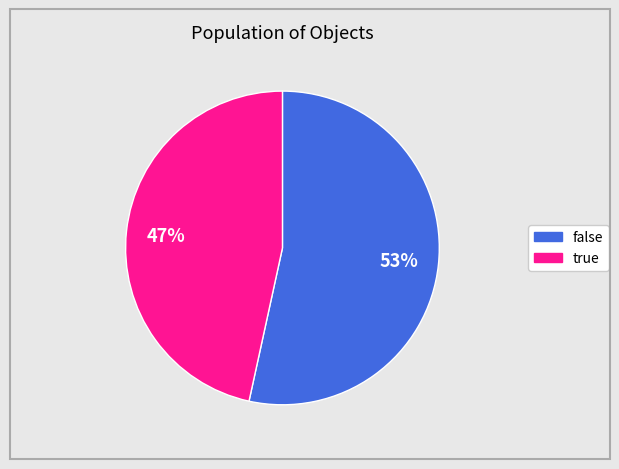

To the nearest percent, what is the average slice percentage?

50%